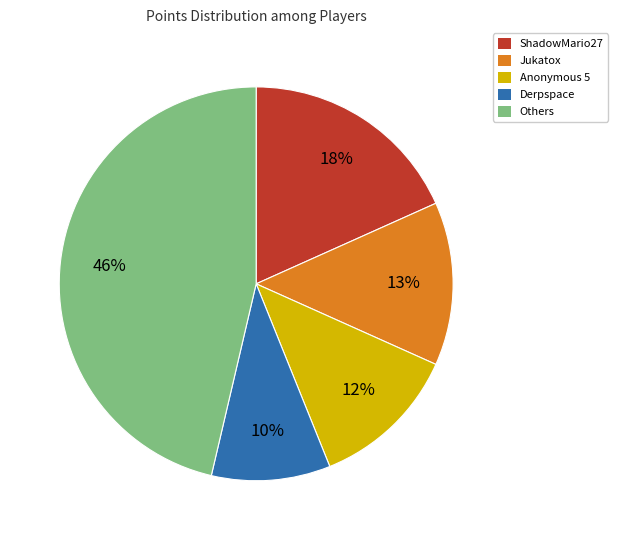

Does any single category account for the majority?

No